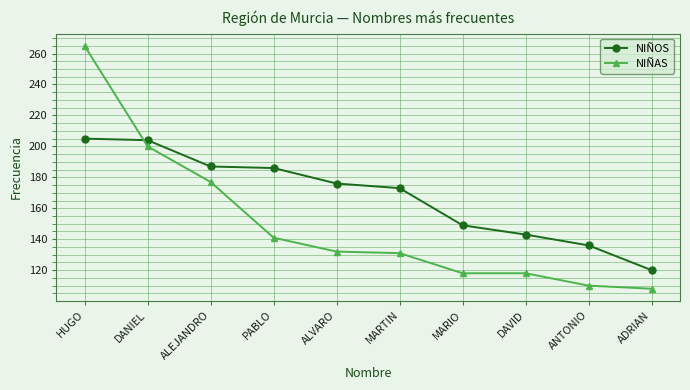

What is the spread (max minus min) of values at ANTONIO?

26